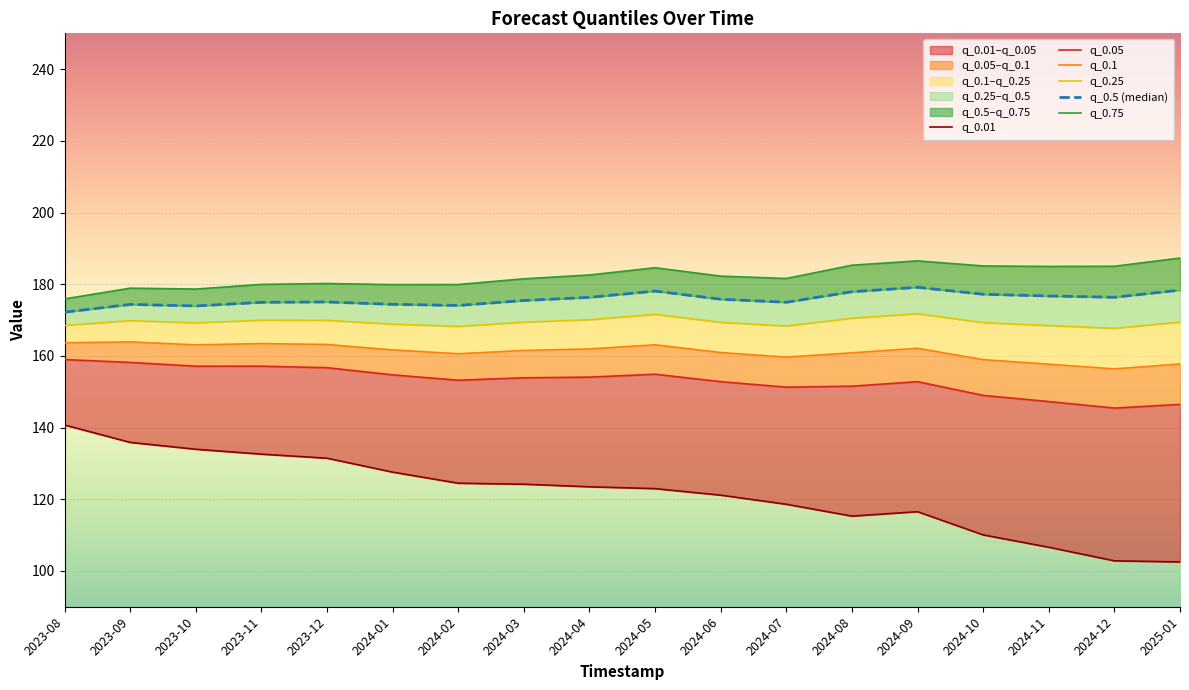

What is the sum of all q_0.5 (median) values?

3165.2